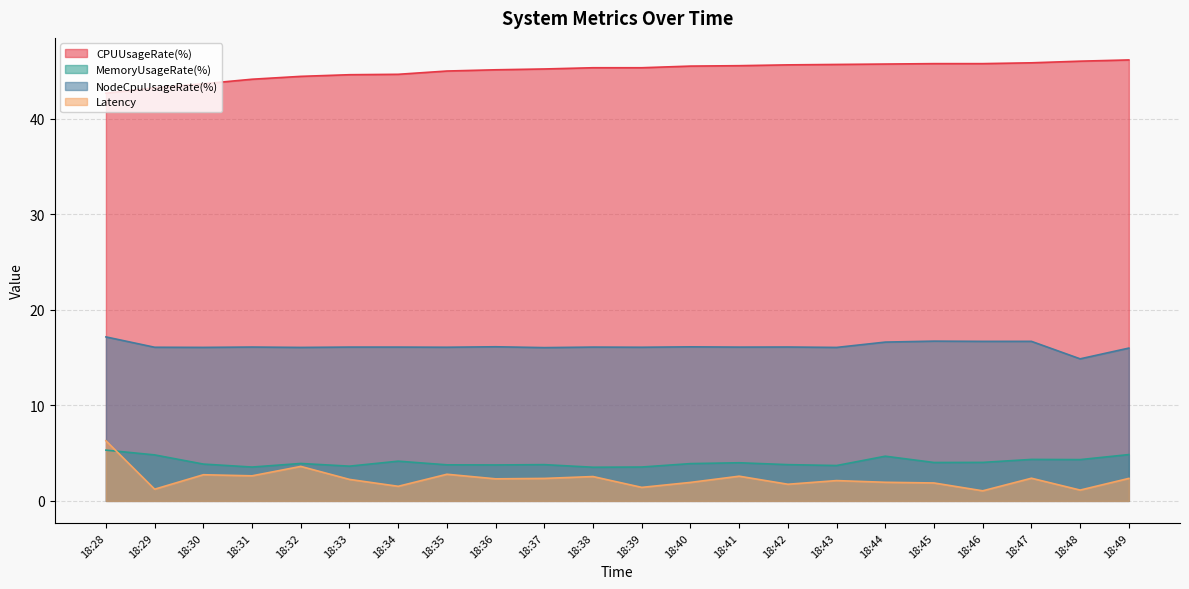

After their last crossing, which series has the higher values: MemoryUsageRate(%) or Latency?

MemoryUsageRate(%)